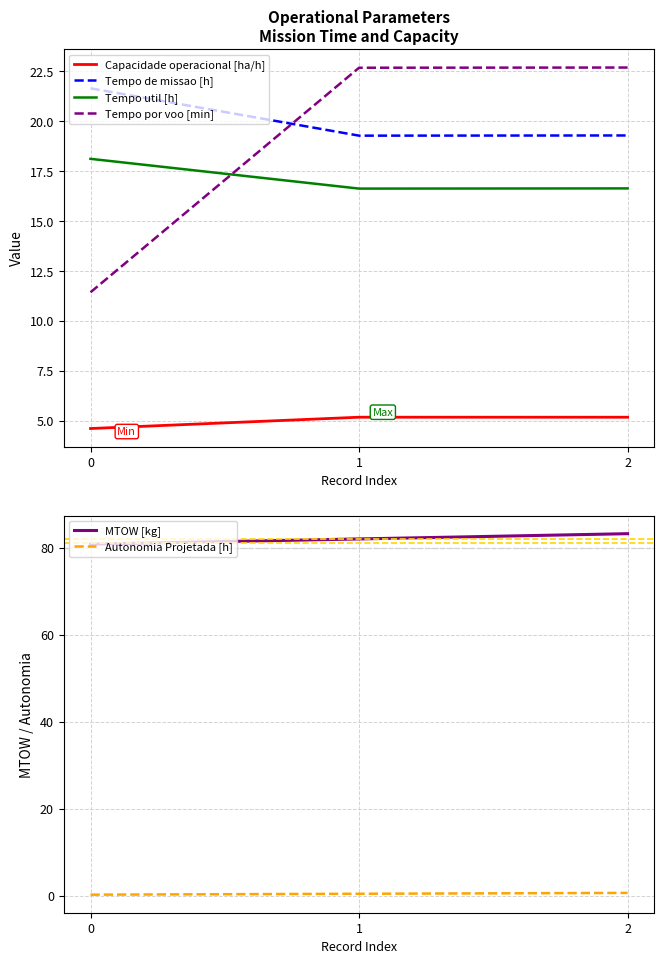

Is it true that Autonomia Projetada [h] equals 0.6 at 2?

True